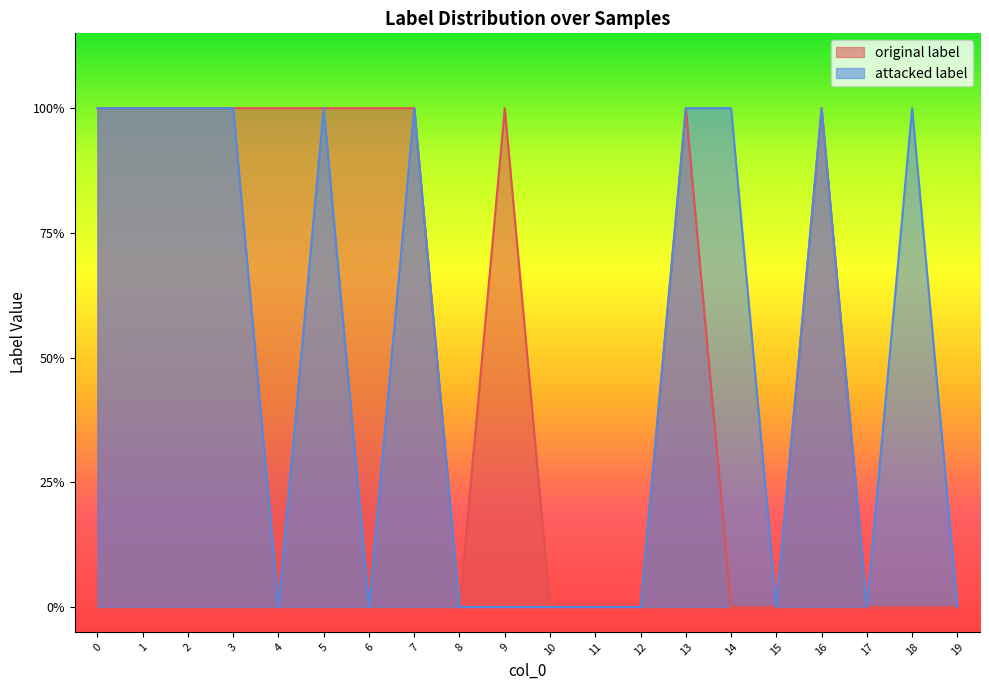

Which series has the largest total across all categories?

original label